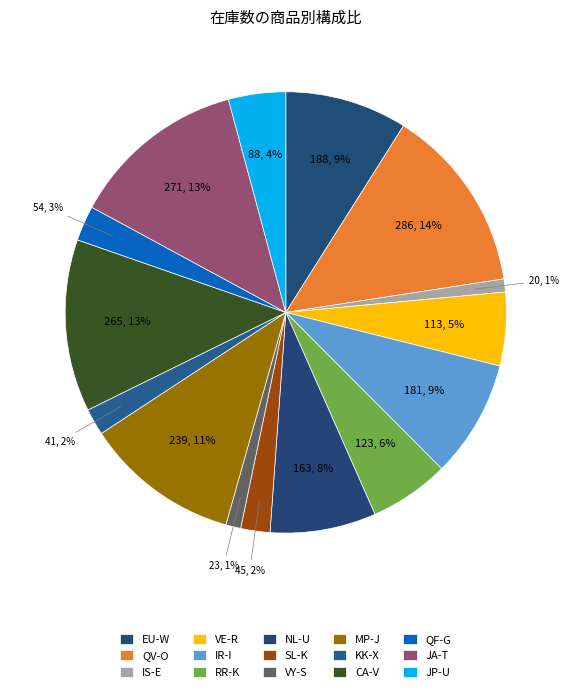

What is the change in value from VY-S to JP-U?

+65